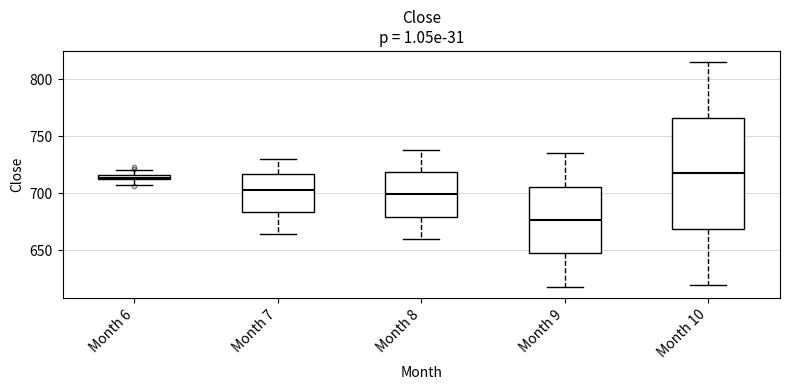

Where does the median line of the box for Month 7 sit on the y-axis? The values are not printed on the chart, so give them approximately, as read against the axis.

705